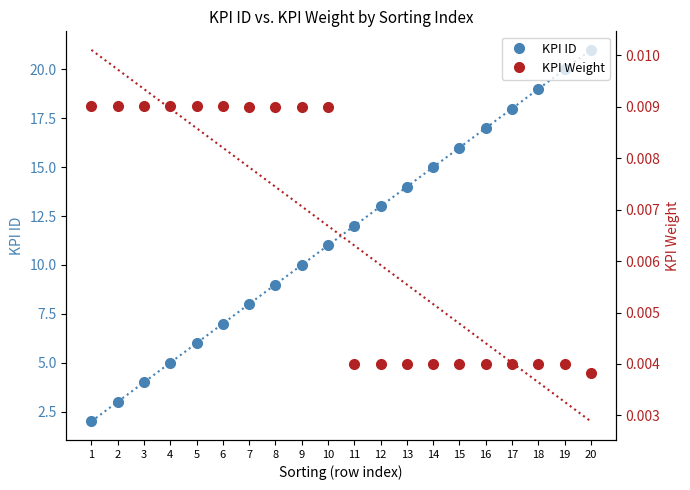

Rank the series by their maximum value, from highest to lowest.

KPI ID, KPI Weight